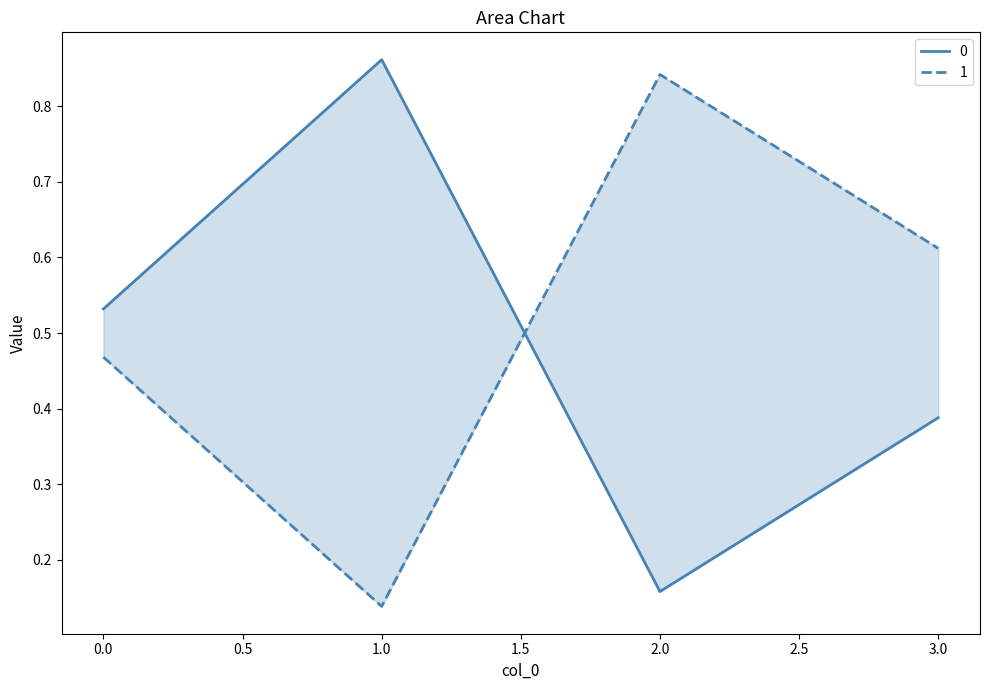

Is it true that 0 equals 0.4 at 1?

False